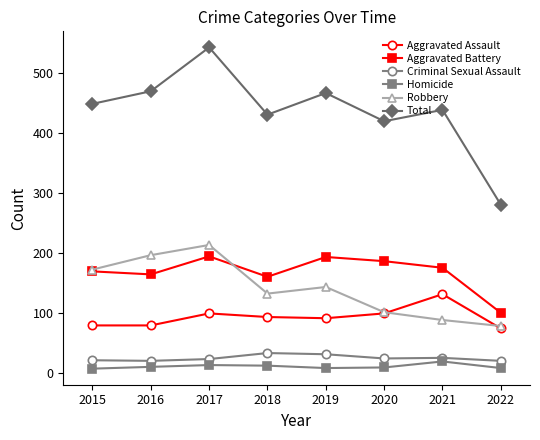

True or false: Robbery and Total cross at least once.

False